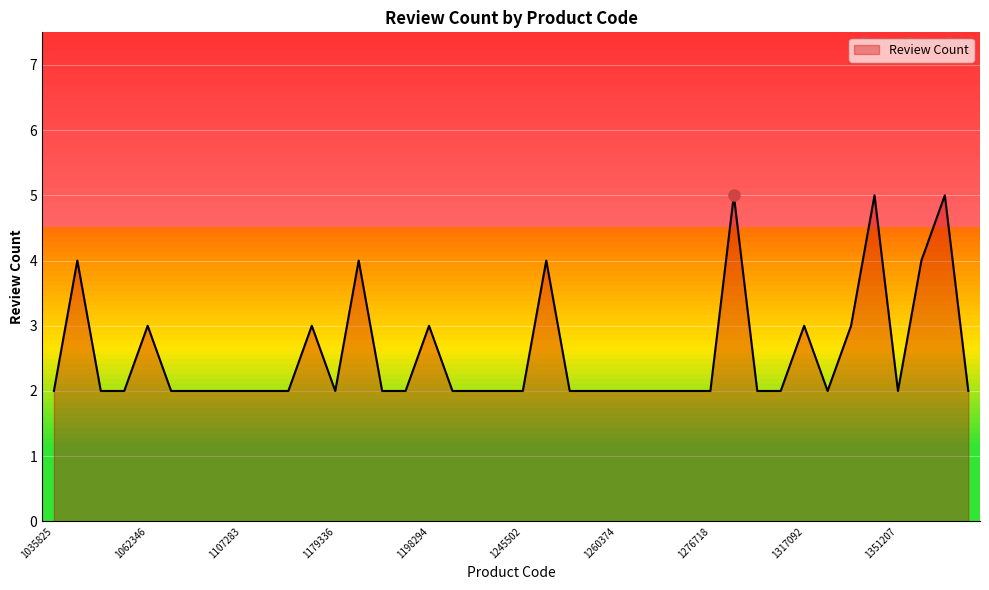

What is the difference between the maximum and minimum values?

3